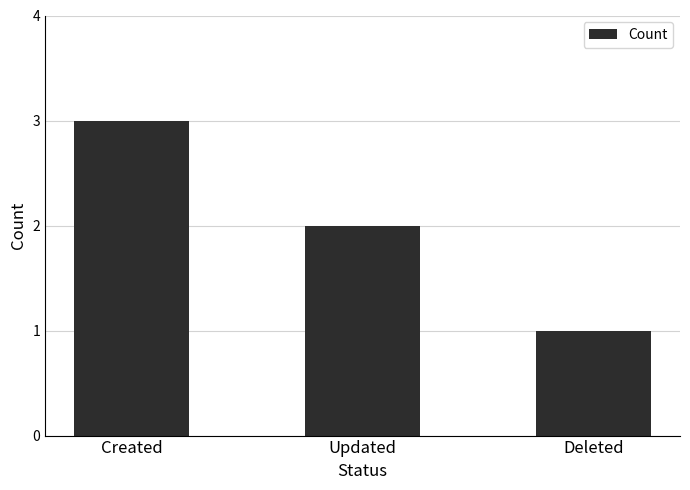

Rank the categories by value from lowest to highest.

Deleted, Updated, Created